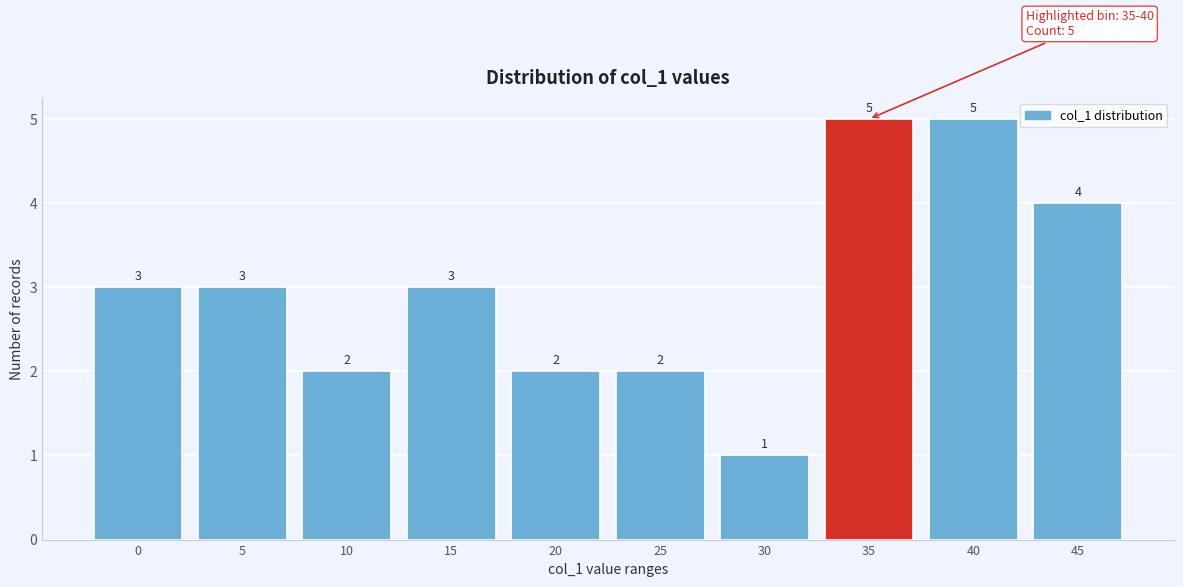

Reading left to right, what are all the values shown in this chart?

0=3	5=3	10=2	15=3	20=2	25=2	30=1	35=5	40=5	45=4